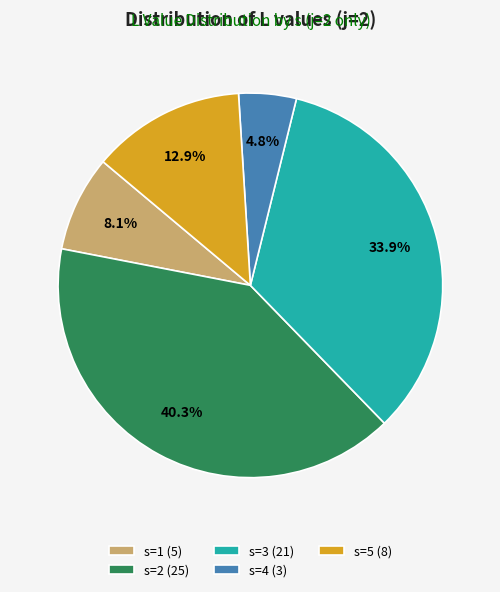

To the nearest percent, what is the difference between the s=3 and s=1 slice percentages?

26%